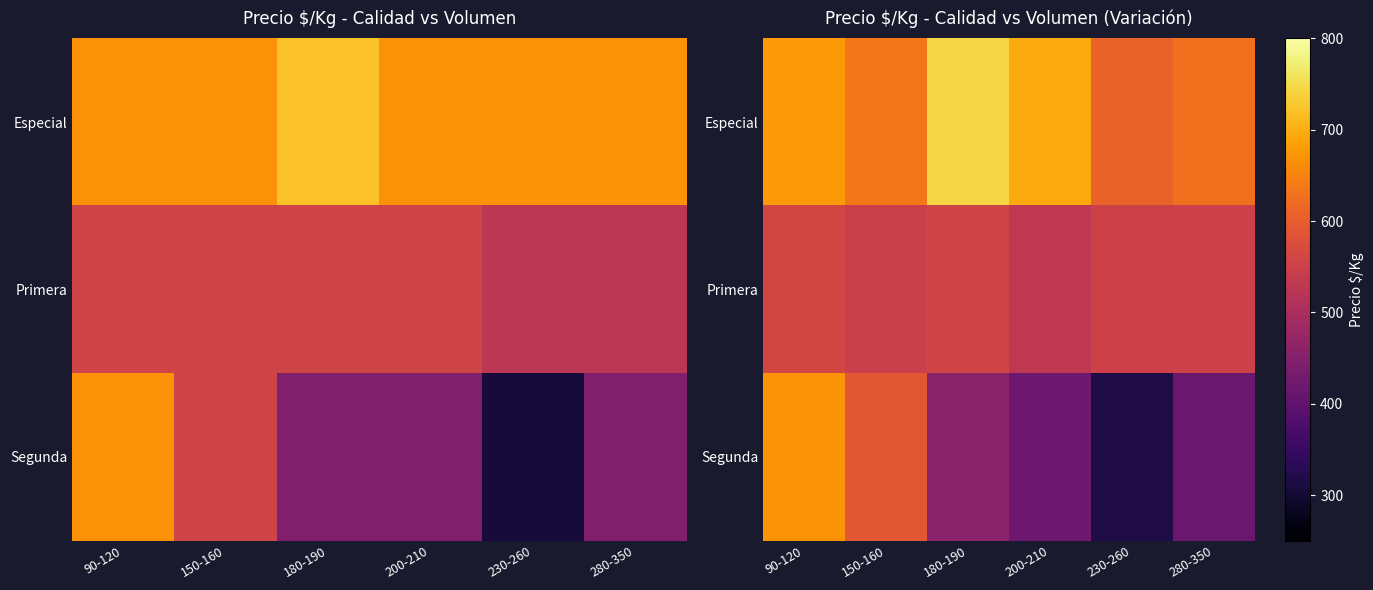

True or false: Primera has a value of 823.1 at 230-260.

False